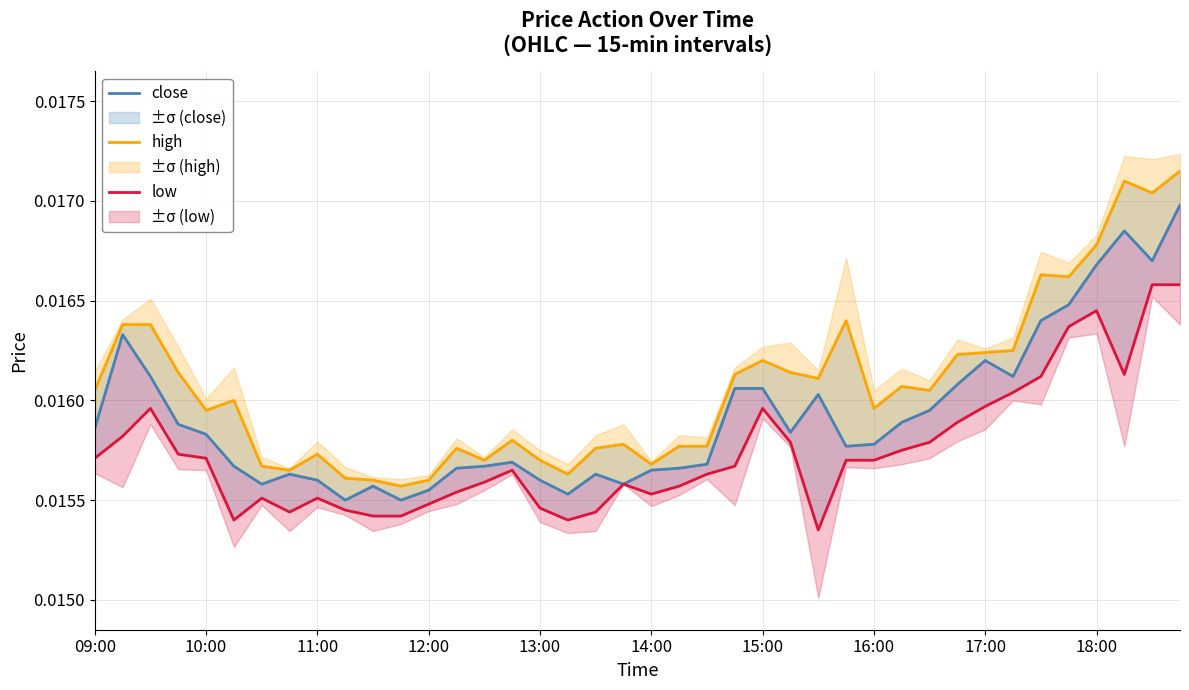

At which label does high reach its peak?

39